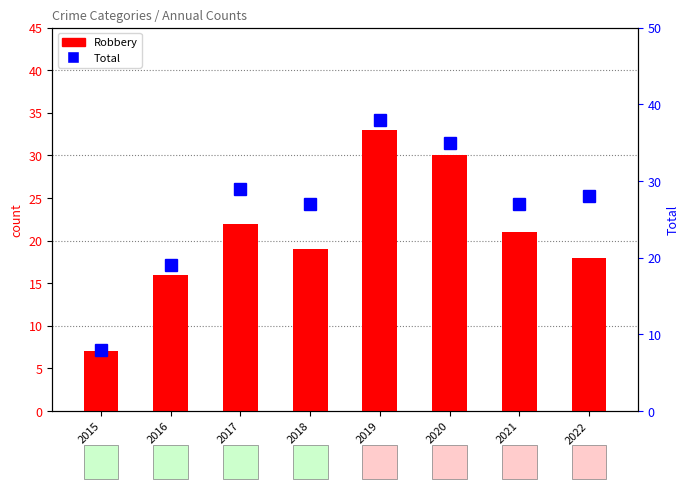

Which has a higher value, 2015 or 2021?

2021